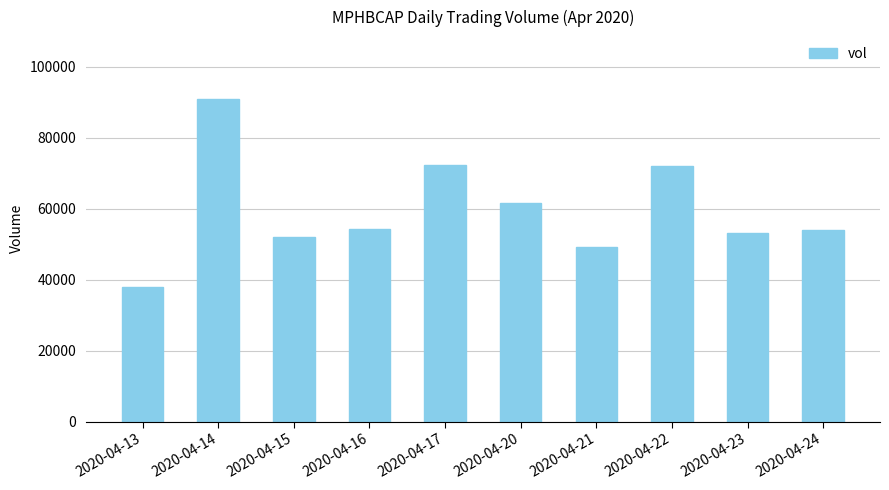

Where does the data first go above 54200?

2020-04-14